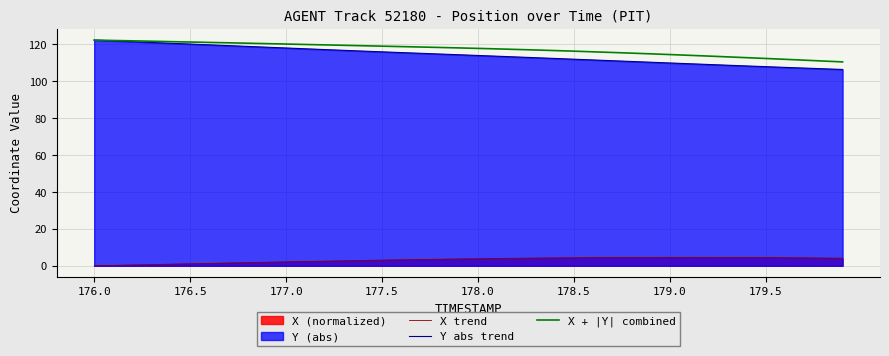

Which series has the widest spread of values?

Y abs trend